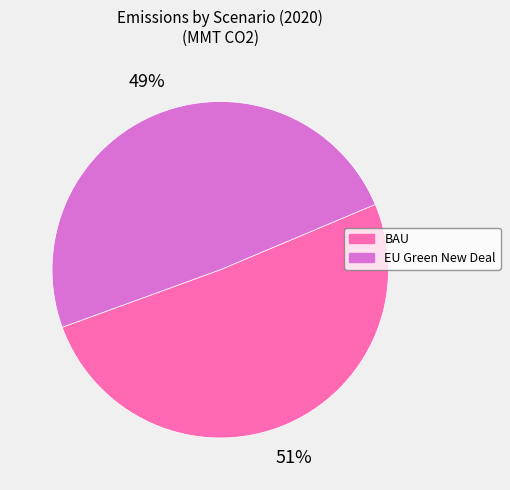

What is the largest slice in the pie chart?

BAU